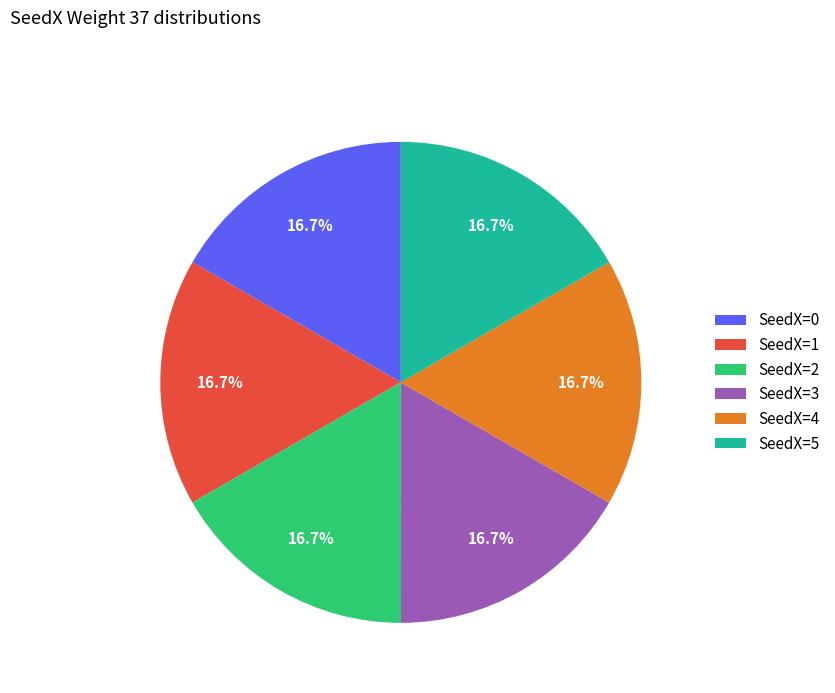

Does any single category account for the majority?

No